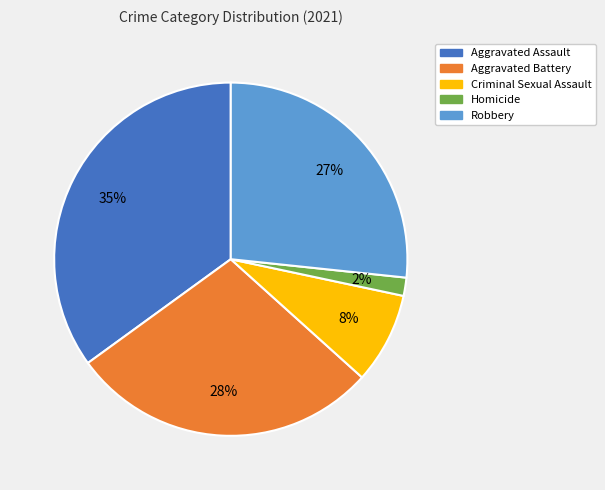

Combined, do Criminal Sexual Assault and Robbery account for over 50%?

No